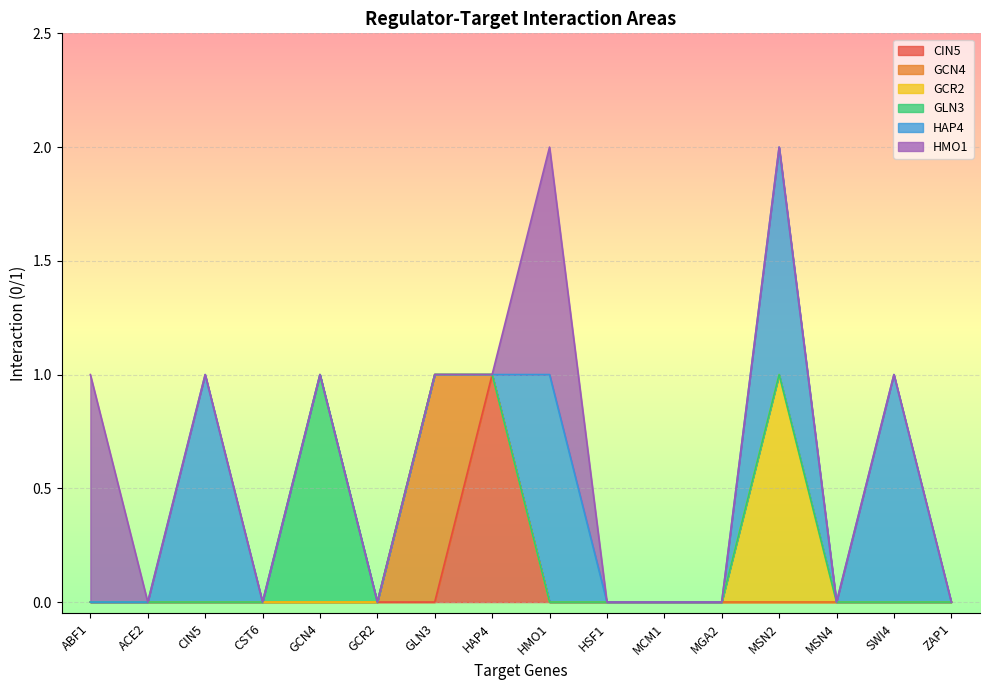

Rank the categories by GLN3 value from lowest to highest.

ABF1, ACE2, CIN5, CST6, GCR2, GLN3, HAP4, HMO1, HSF1, MCM1, MGA2, MSN2, MSN4, SWI4, ZAP1, GCN4